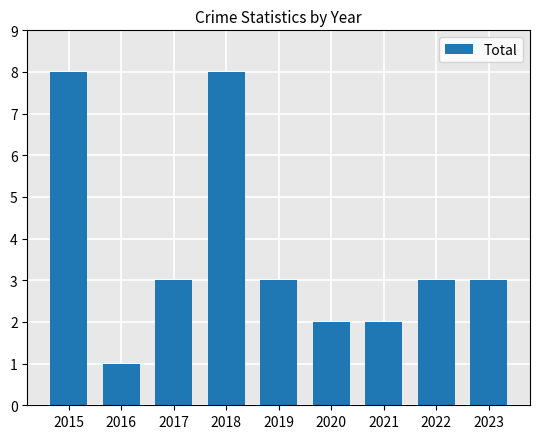

True or false: the data shows 5 at 2017.

False